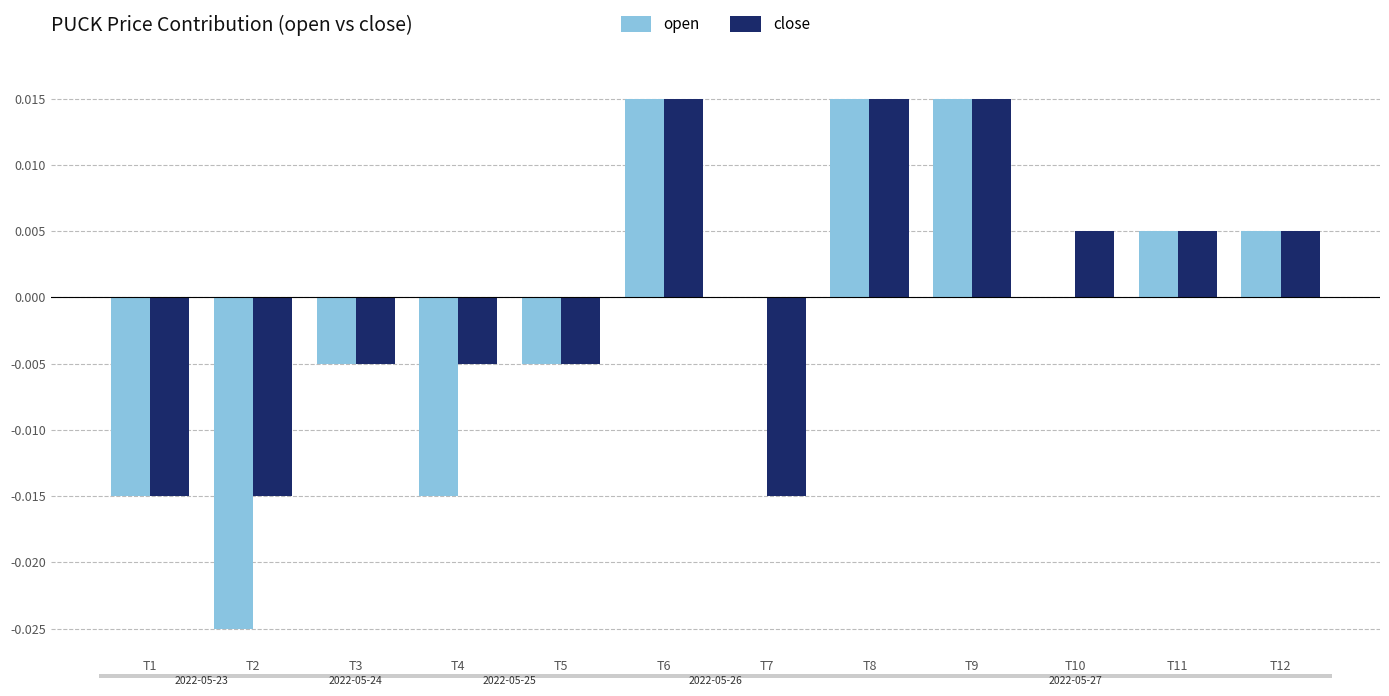

The open series shows -0.0 at T3. True or false?

True